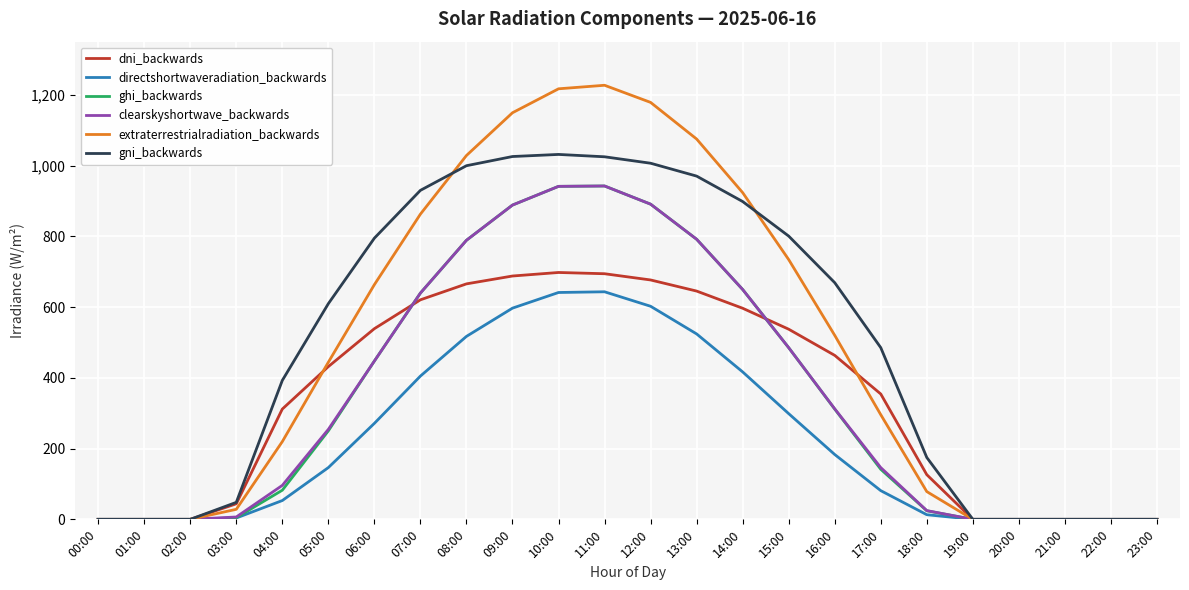

Which series changed the most between 00:00 and 14:00?

extraterrestrialradiation_backwards